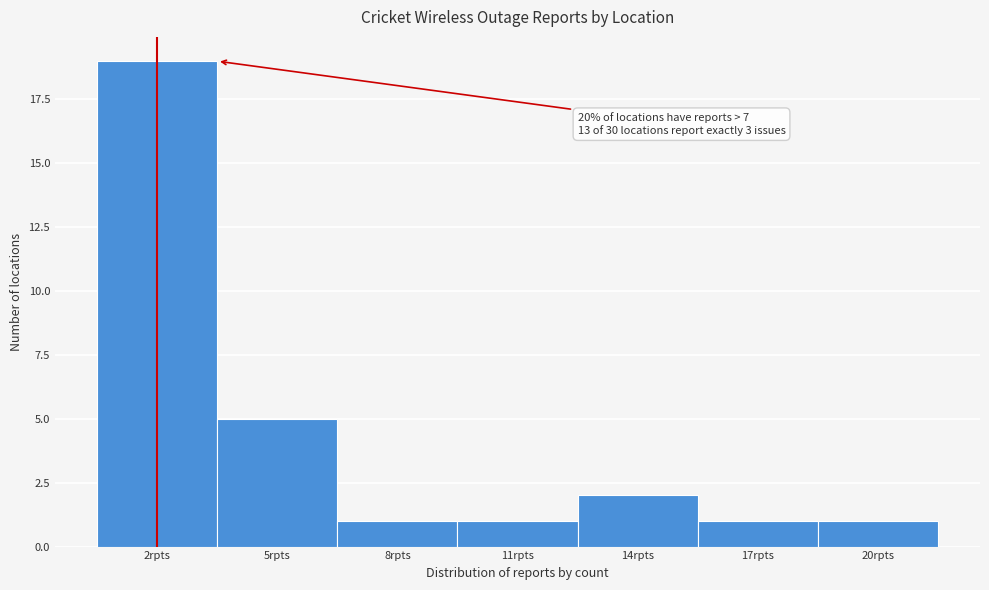

Reading right to left, list all the values displayed in this chart.

20rpts=1	17rpts=1	14rpts=2	11rpts=1	8rpts=1	5rpts=5	2rpts=19